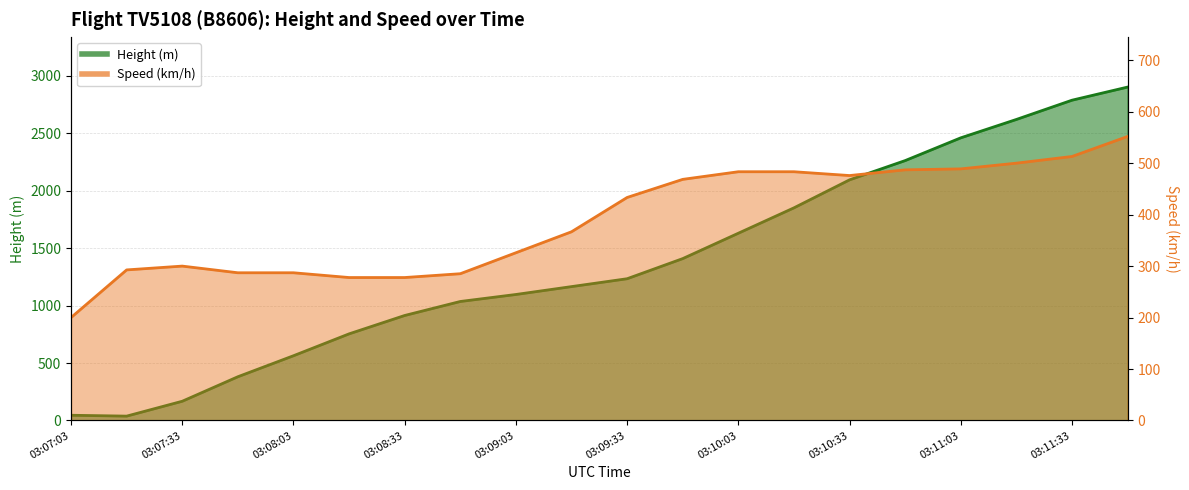

Is it true that Height equals 2788.9 at 03:11:33?

True